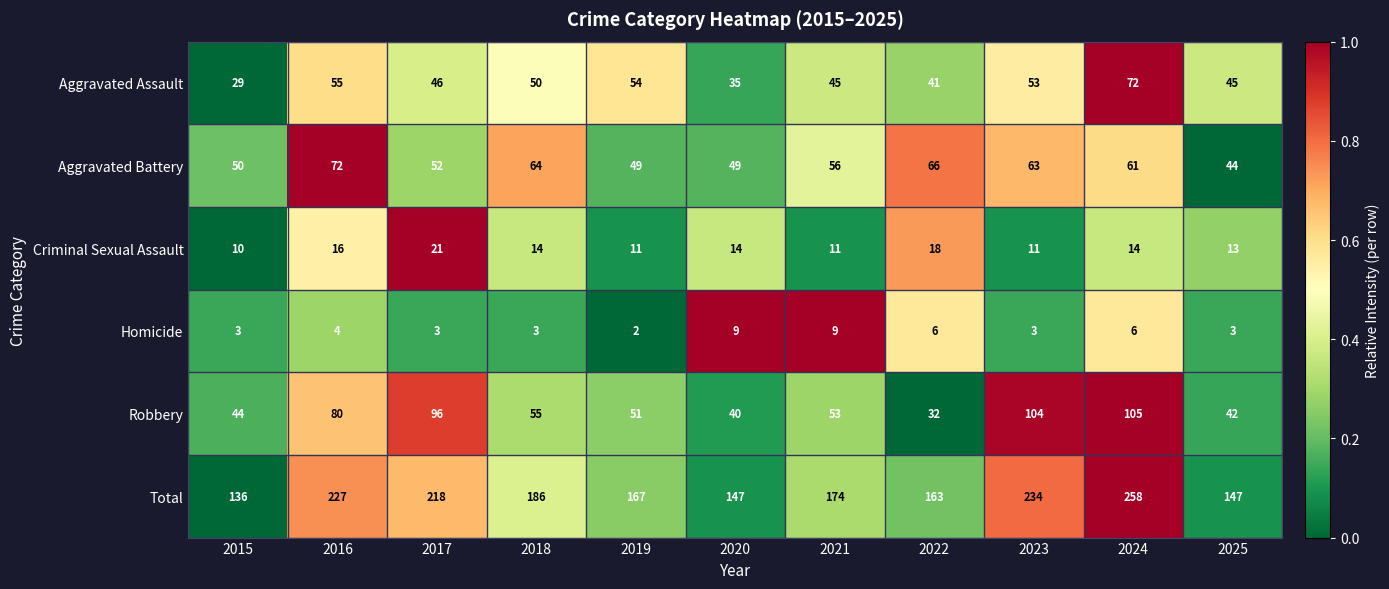

Is it true that Total equals 218 at 2017?

True